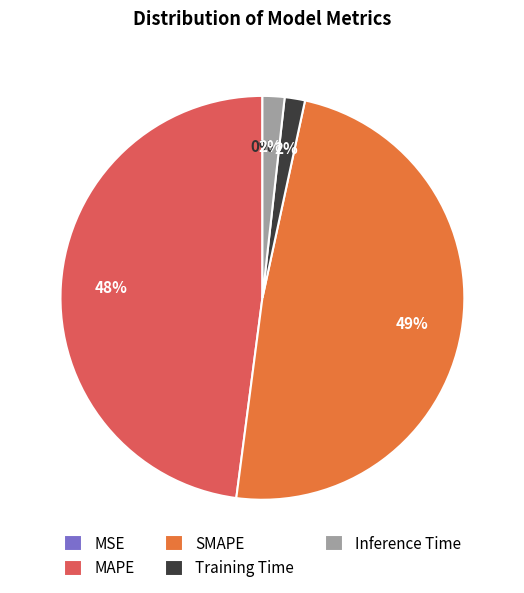

To the nearest percent, what percentage of the pie is Training Time?

2%